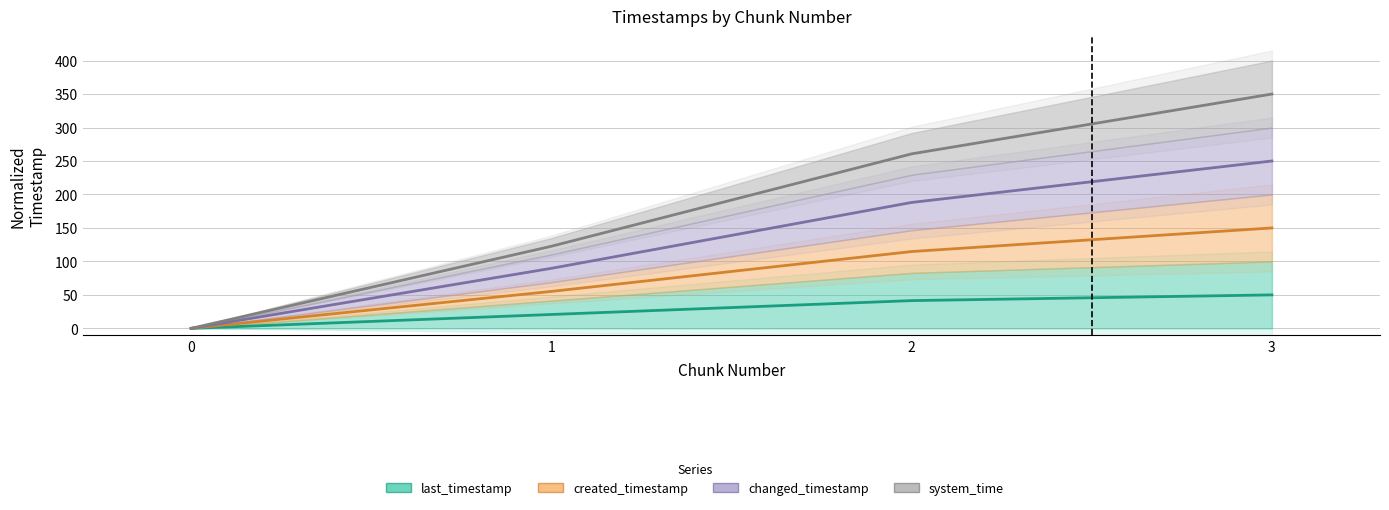

List the labels in order of last_timestamp (line) value, largest first.

3, 2, 1, 0